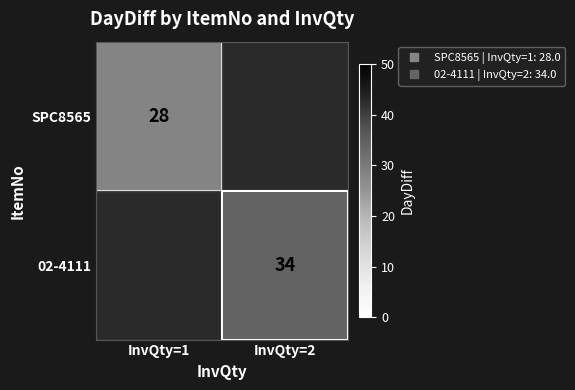

Which series has the largest range (max minus min)?

SPC8565